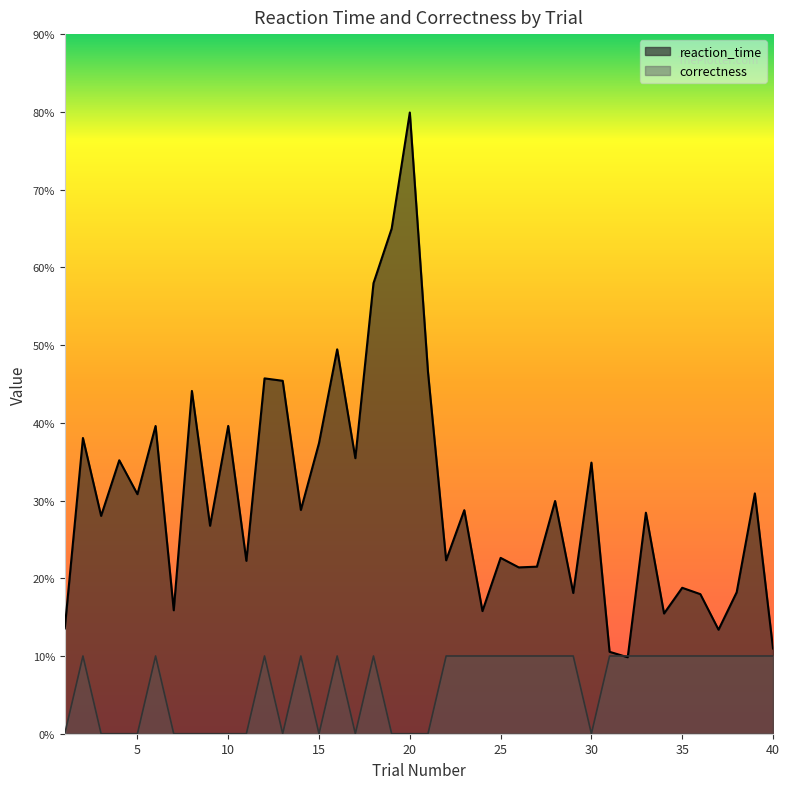

Which label corresponds to the smallest value in the chart?

1